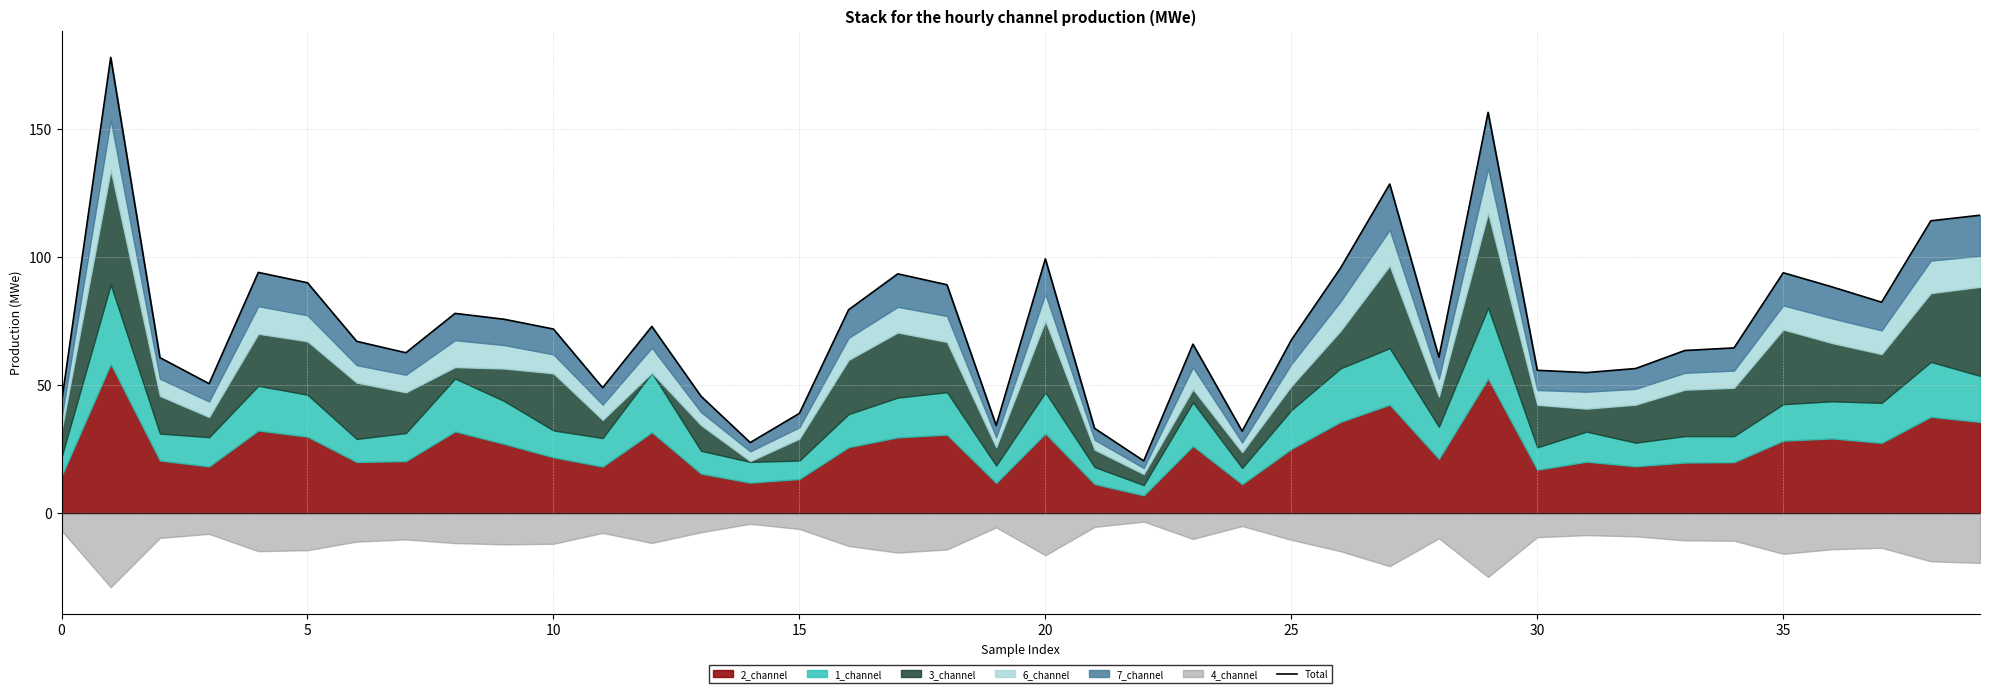

True or false: the data shows 32.0 at 24.

True